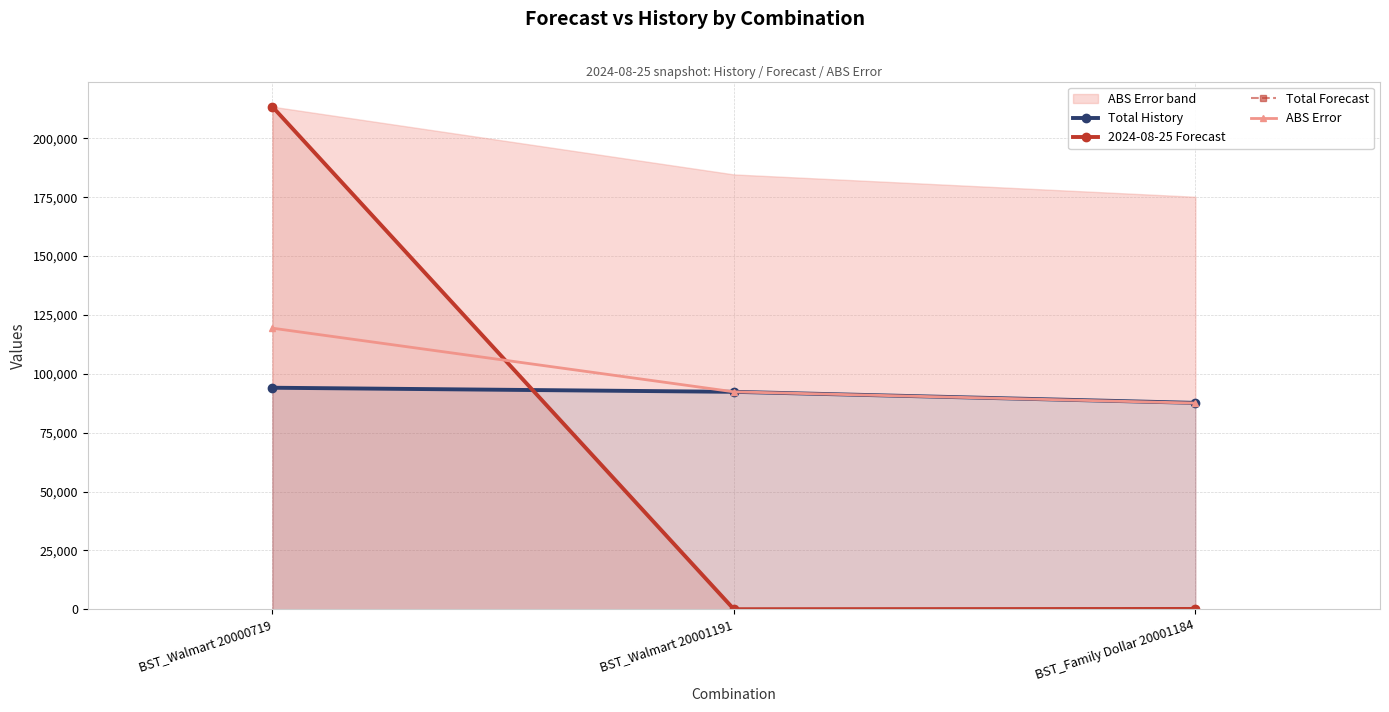

At which label does ABS Error reach its peak?

BST_Walmart 20000719